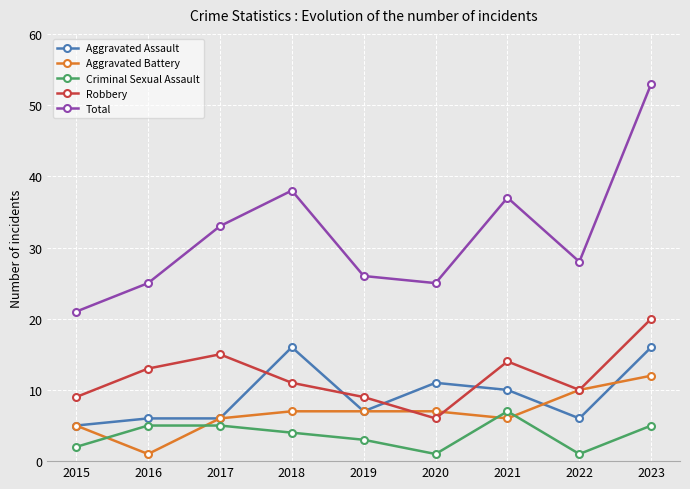

Rank the series by their maximum value, from lowest to highest.

Criminal Sexual Assault, Aggravated Battery, Aggravated Assault, Robbery, Total